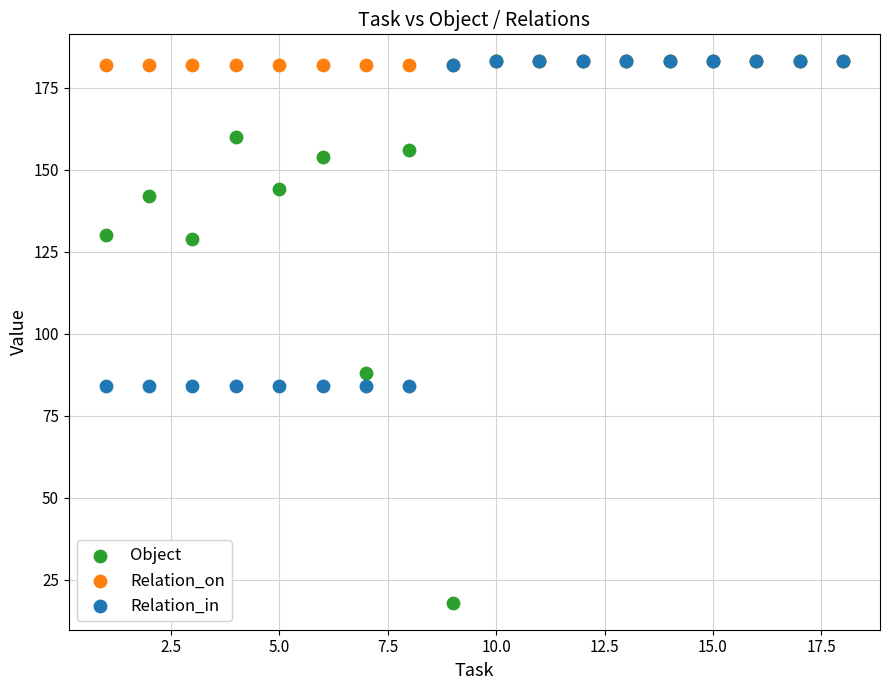

In the Object series, what Y value is closest to 100?

88